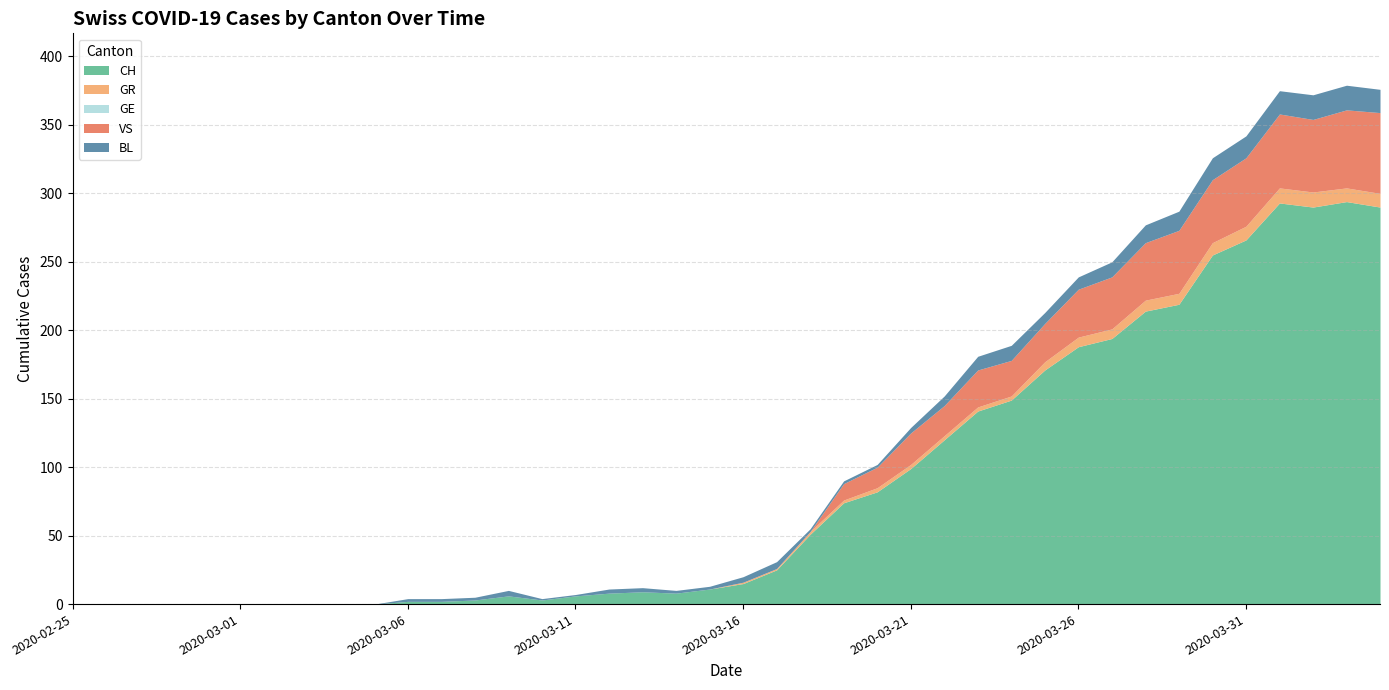

At which category is the sum across all series the highest?

2020-04-03